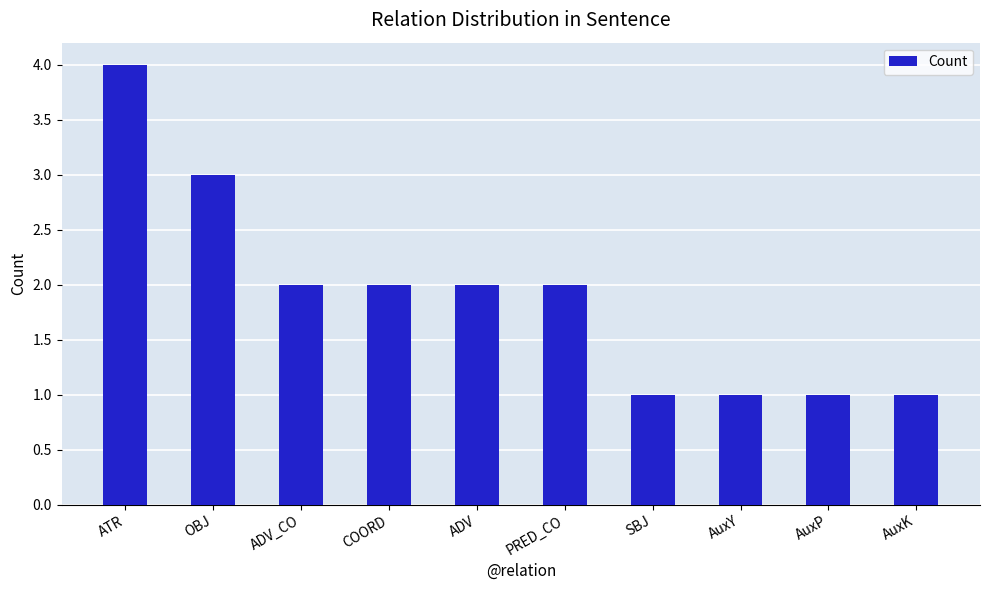

What is the sum of the values at ATR and PRED_CO?

6